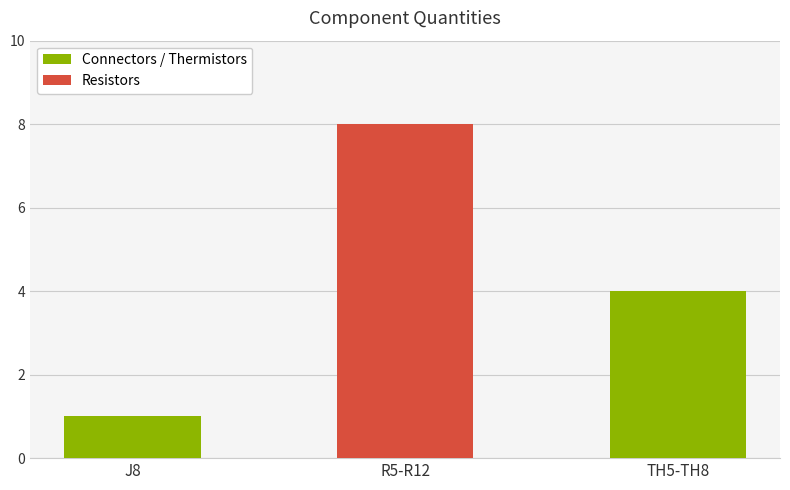

What is the value of the 2nd bar from the left?

8